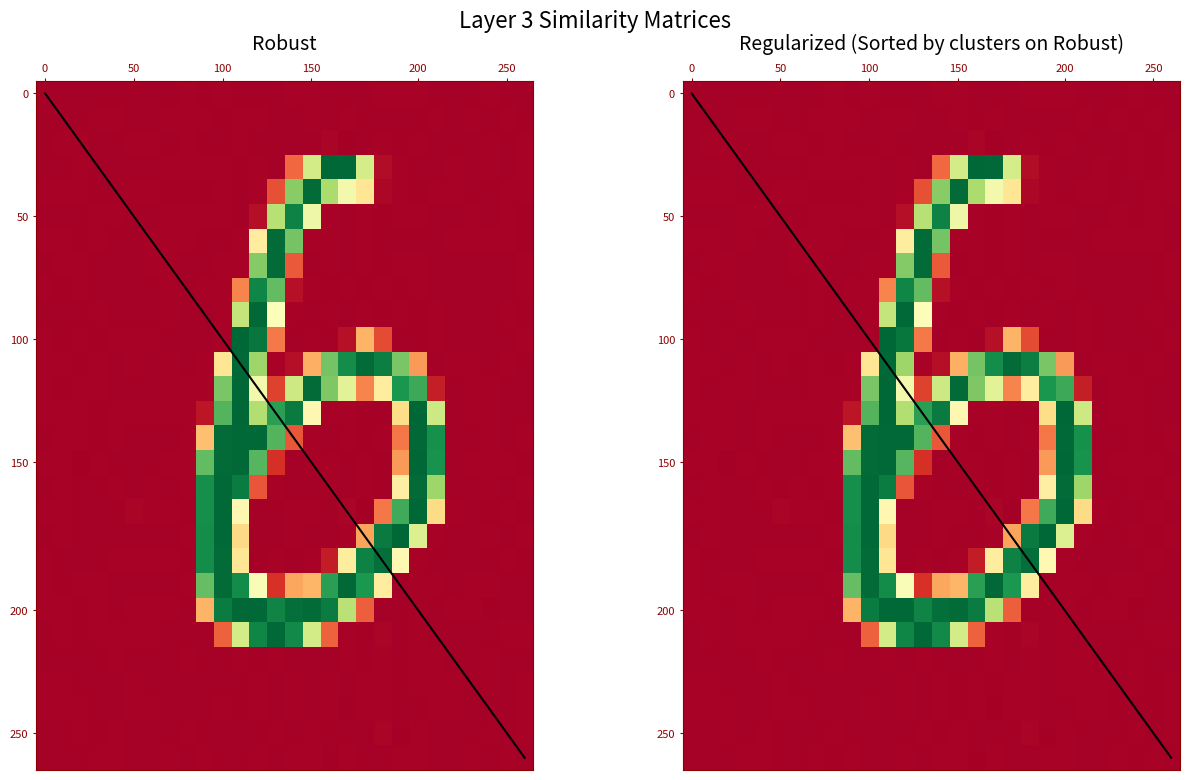

The value of 9 at 22 is 1.4. True or false?

False